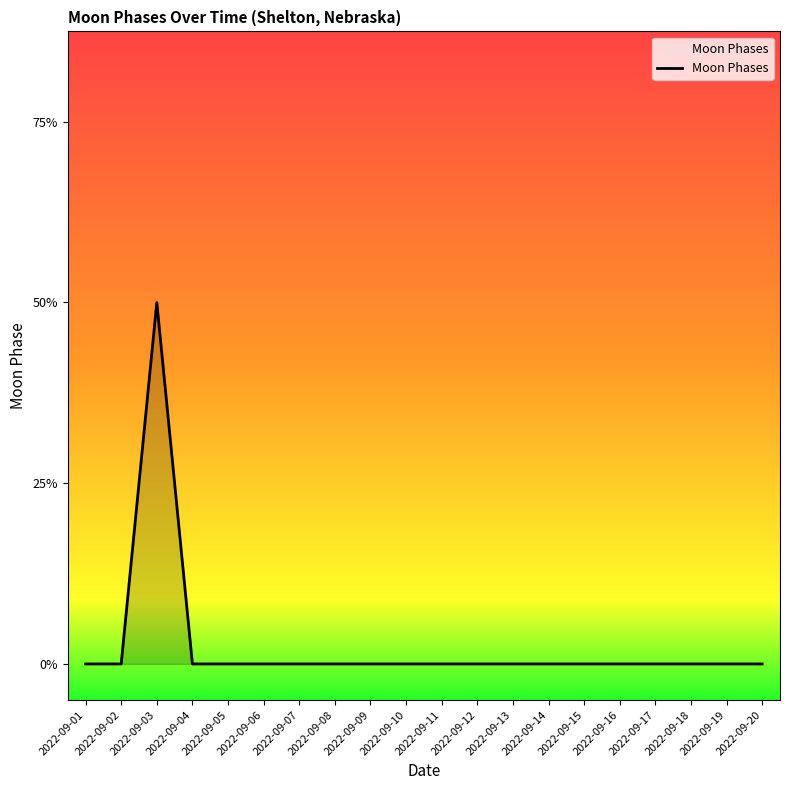

Which label corresponds to the largest value in the chart?

2022-09-03